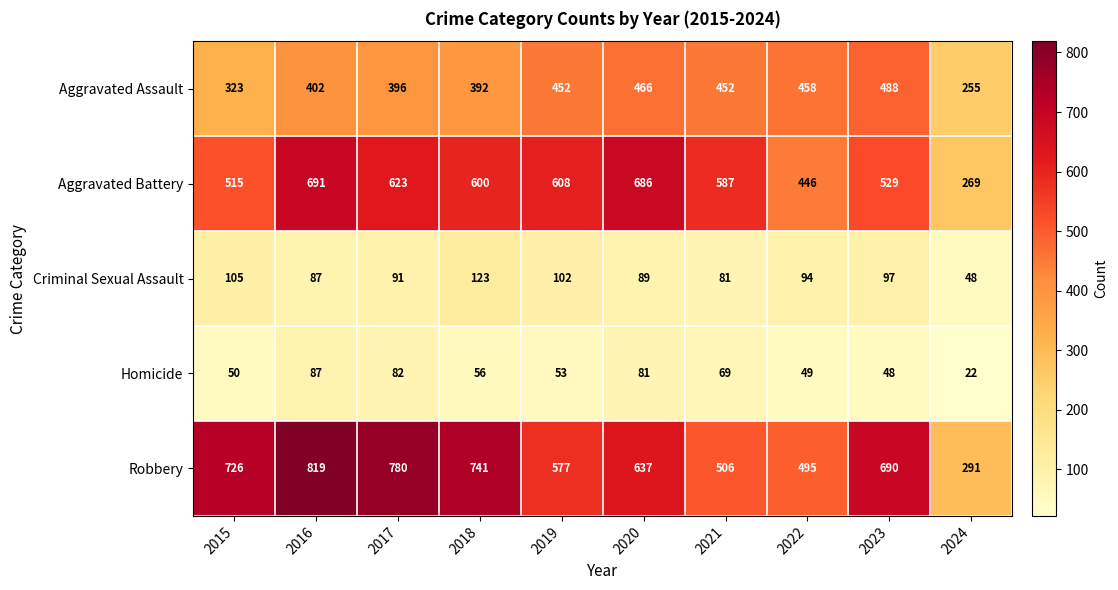

What is the difference between the second highest and second lowest values in the Criminal Sexual Assault series?

24